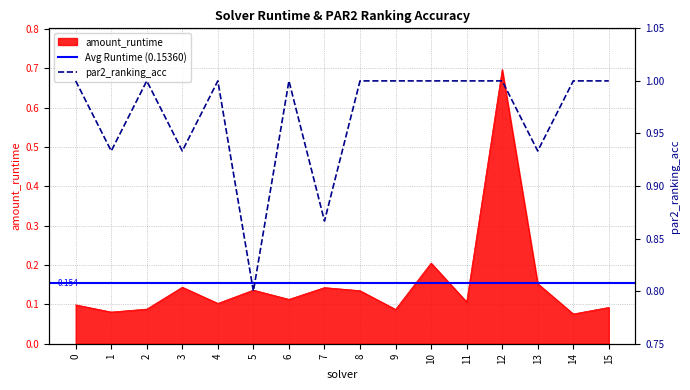

What is the value of the amount_runtime point at the 11th from the left?

0.2